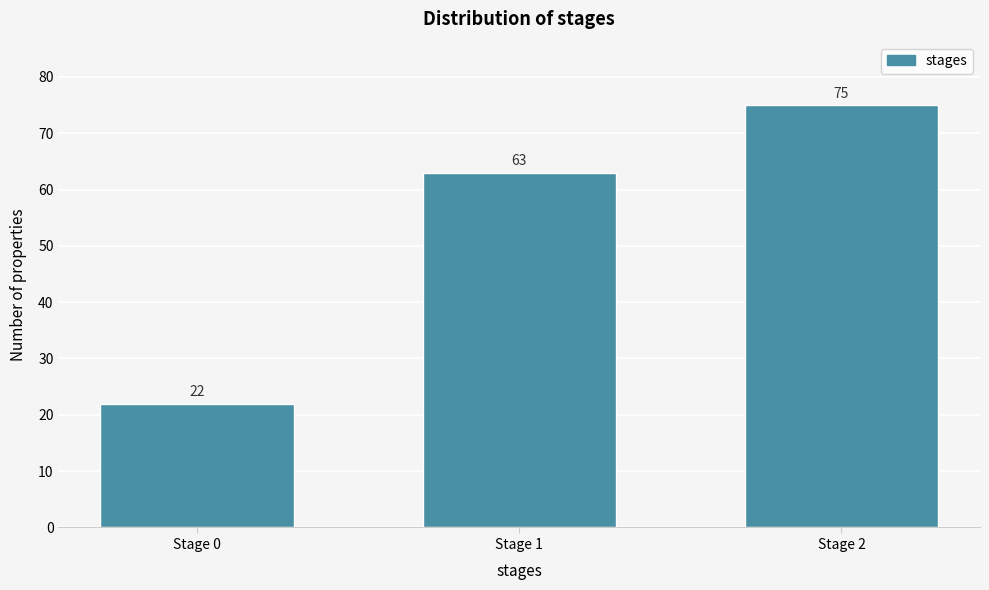

Reading left to right, list all the values displayed in this chart.

22	63	75